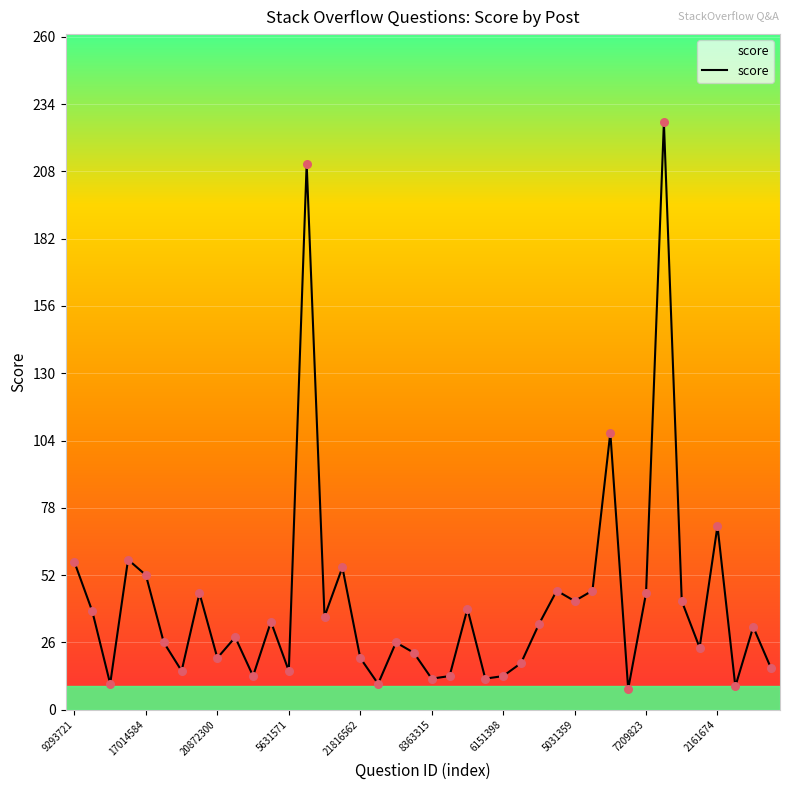

What is the maximum value shown in the chart?

227